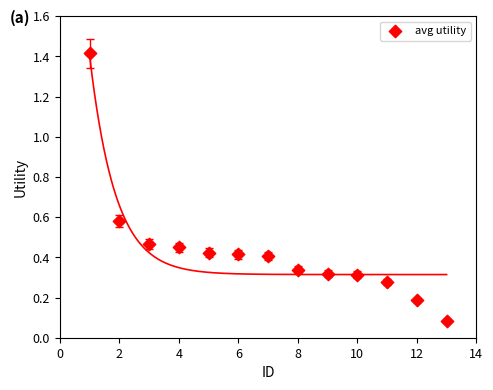

What is the range of Y values (max minus min)?

1.3